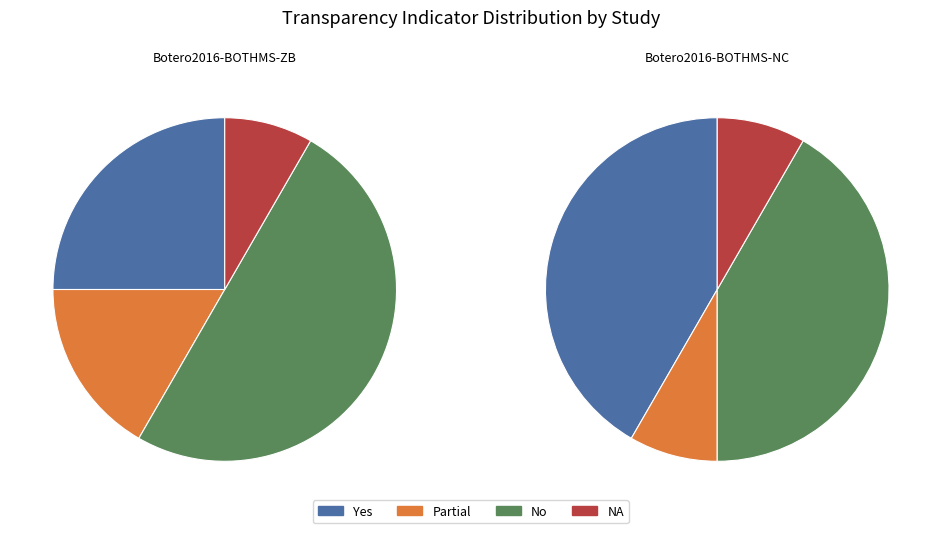

To the nearest percent, what is the combined percentage of Botero2016-BOTHMS-ZB and Botero2016-BOTHMS-NC?

100%